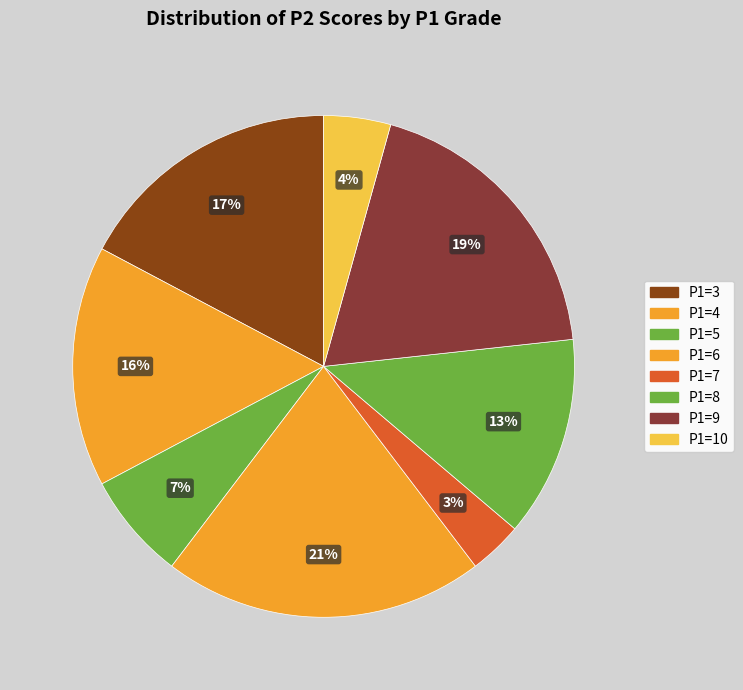

How many segments does this pie chart have?

8